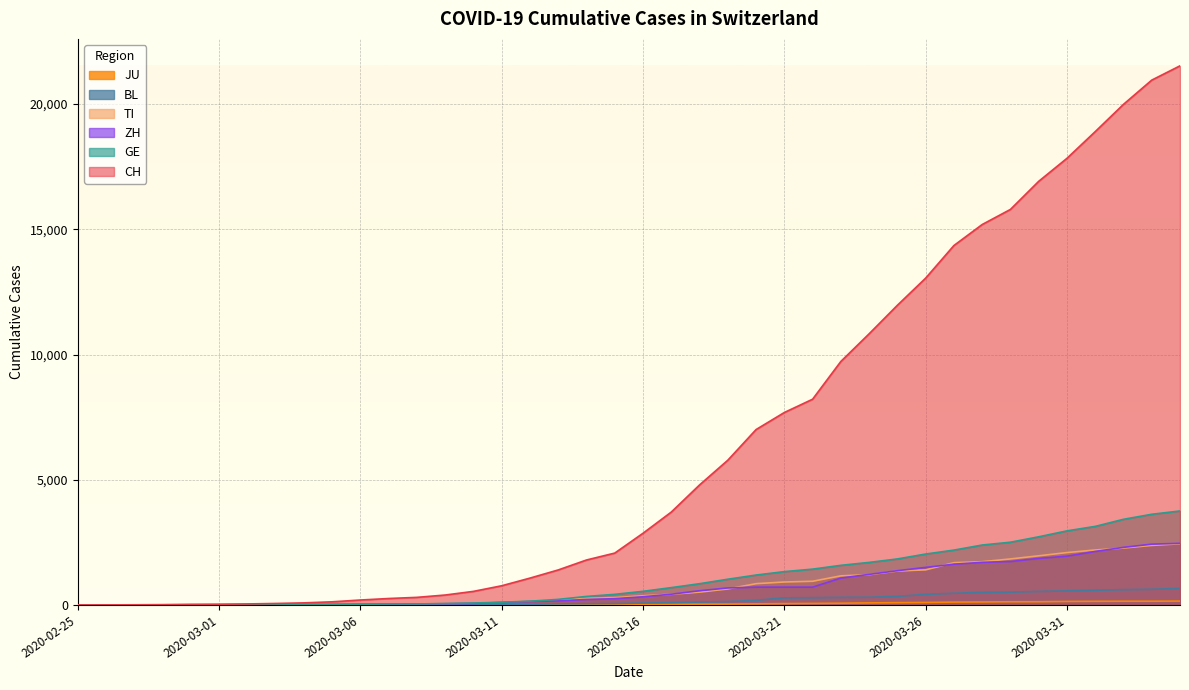

What are all the series names shown in the legend?

CH, TI, BL, GE, ZH, JU